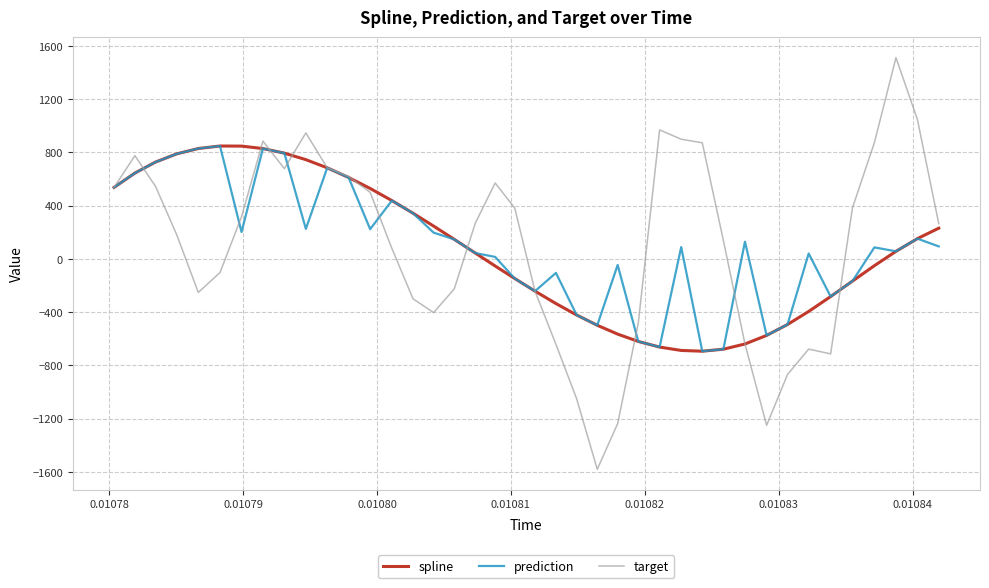

Is this an area chart (filled region under the line)?

No